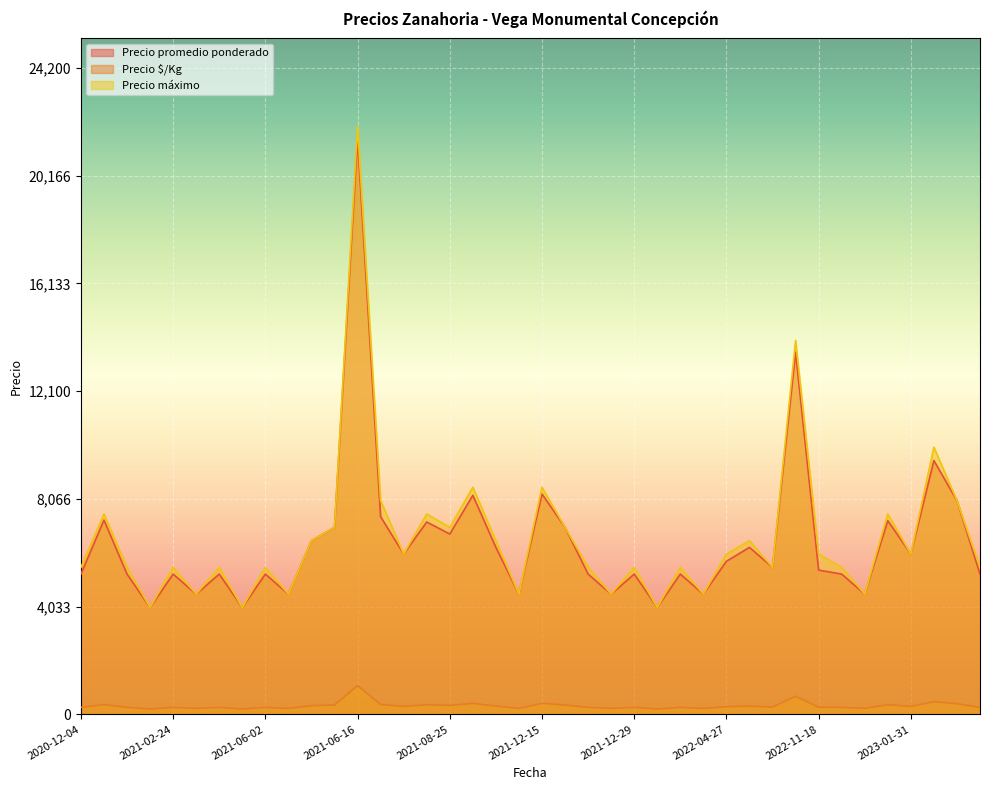

At which category does Precio $/Kg reach its first local valley?

2021-01-08